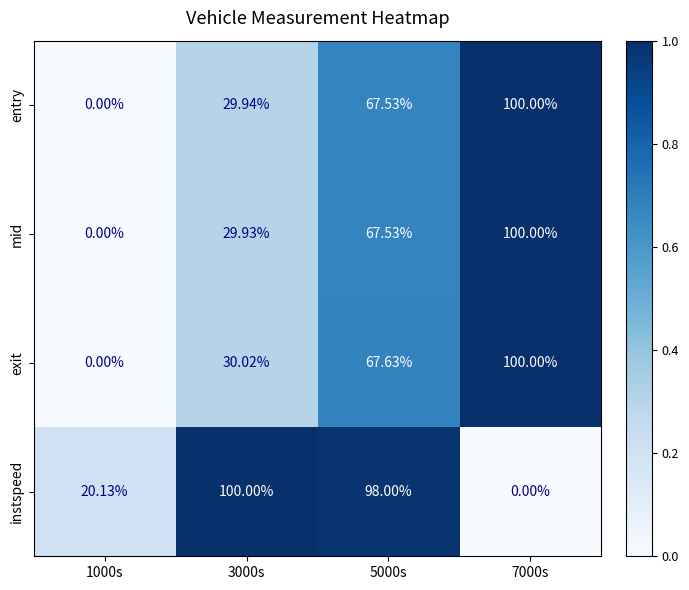

Rank the series at 3000s from lowest to highest value.

mid, entry, exit, instspeed